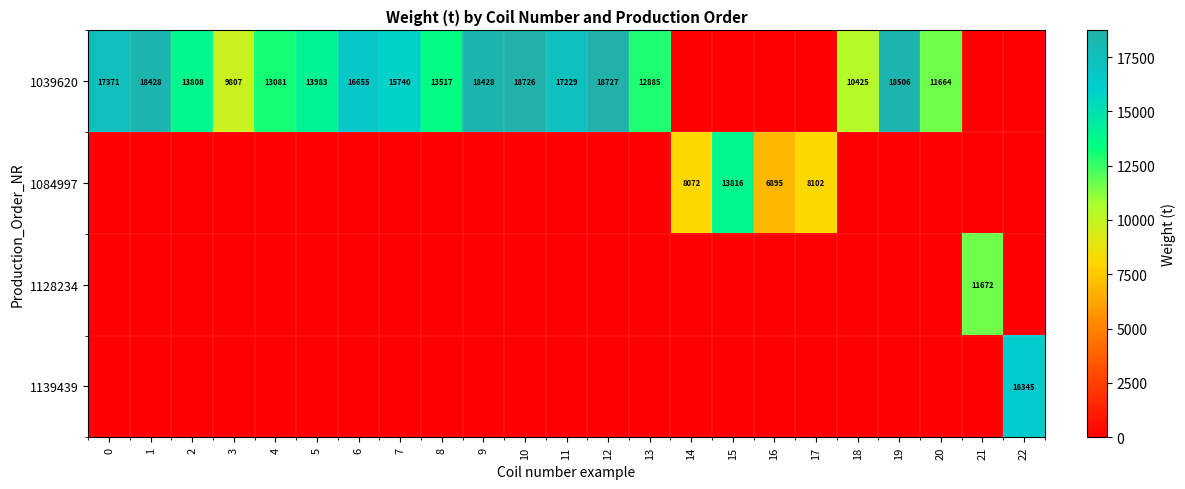

The 1039620 series shows 29129 at 12. True or false?

False